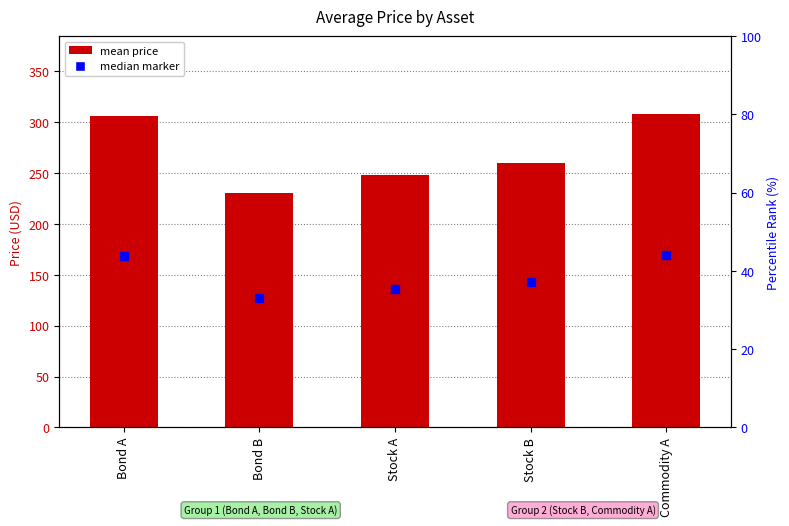

What is the minimum value shown in the chart?

230.3